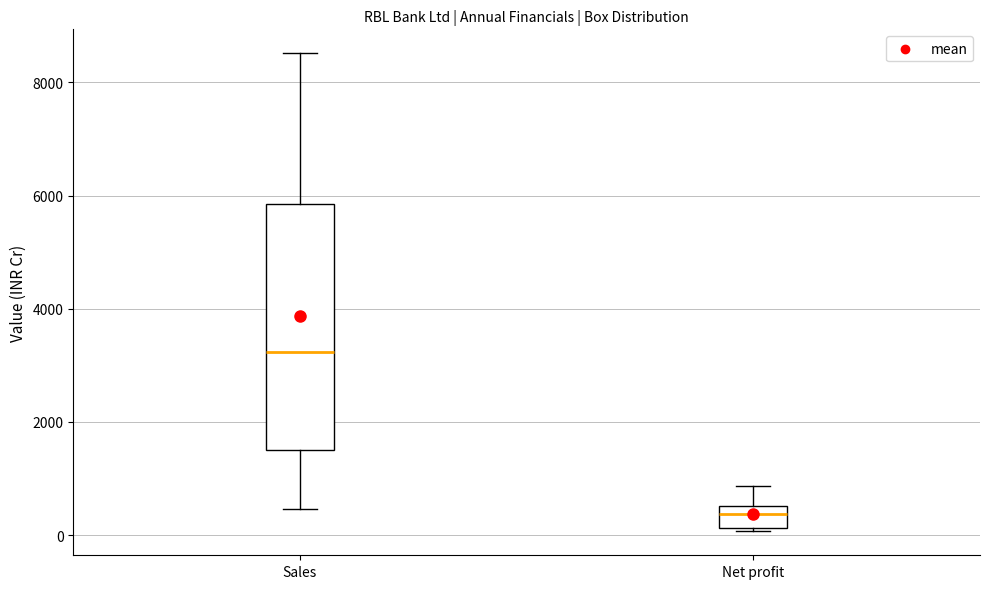

Reading left to right, transcribe this box plot: for each box, give where its median line is, the range the box spans, and where its two whiskers end, as read against the y-axis. The values are not printed on the chart, so give them approximately, as read against the axis.

Sales: median 3200, box 1600 to 5800, whiskers 400 to 8600
Net profit: median 400, box 200 to 600, whiskers 0 to 800